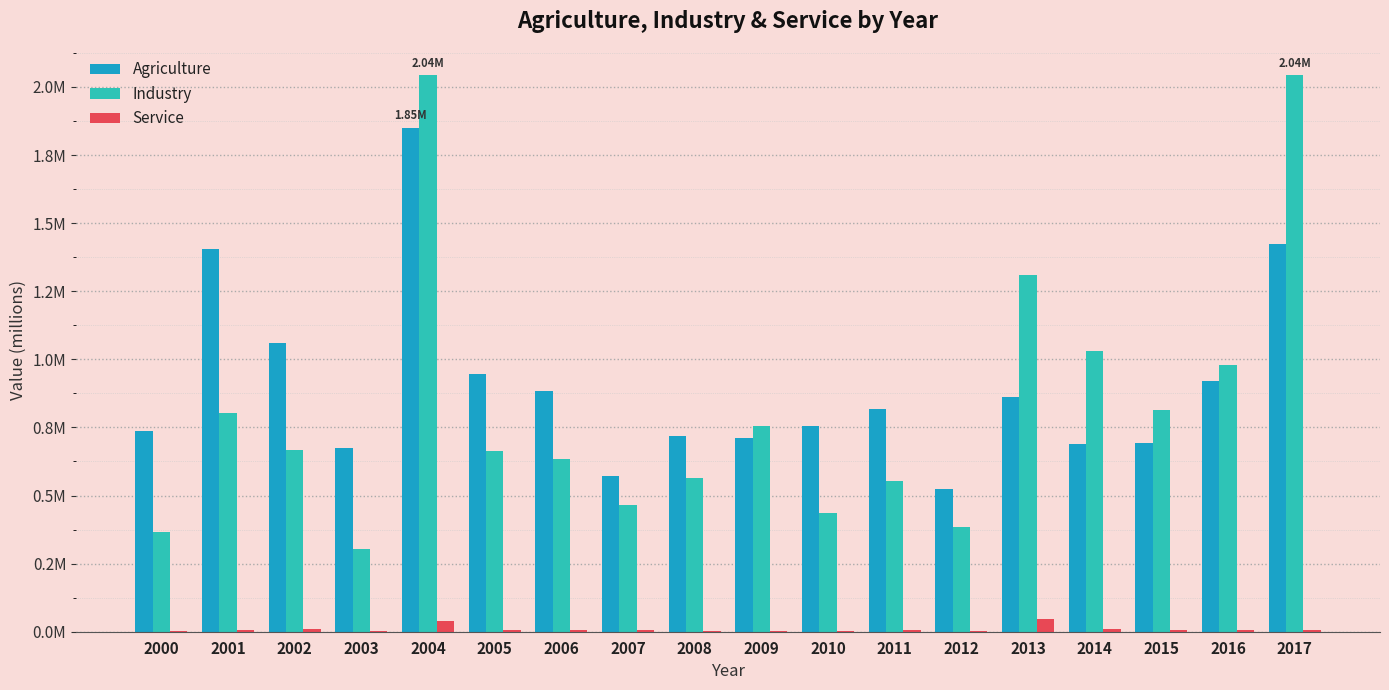

List the series in order of their peak value, highest first.

Industry, Agriculture, Service